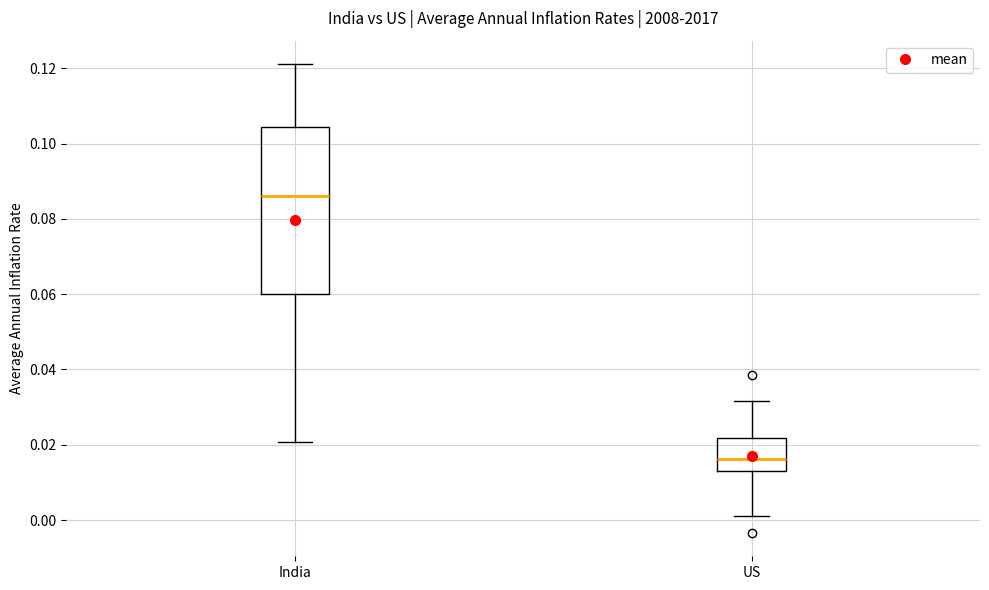

Comparing the boxes themselves (not the whiskers), which one is the tallest?

India